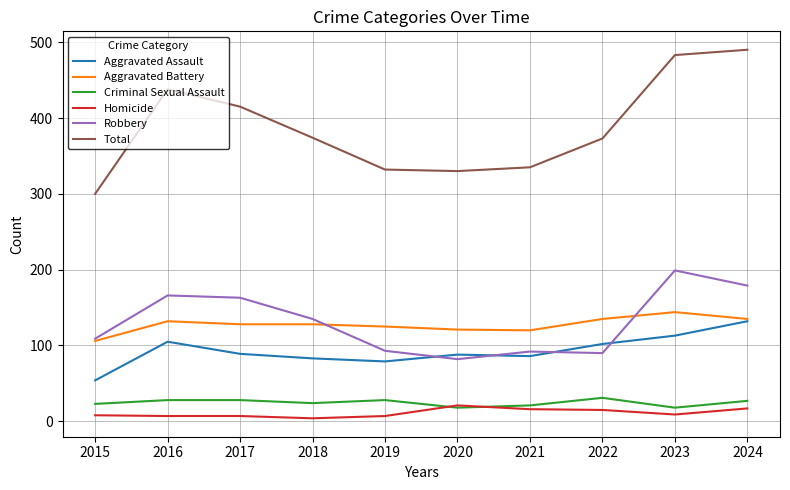

What is the smallest value displayed?

4